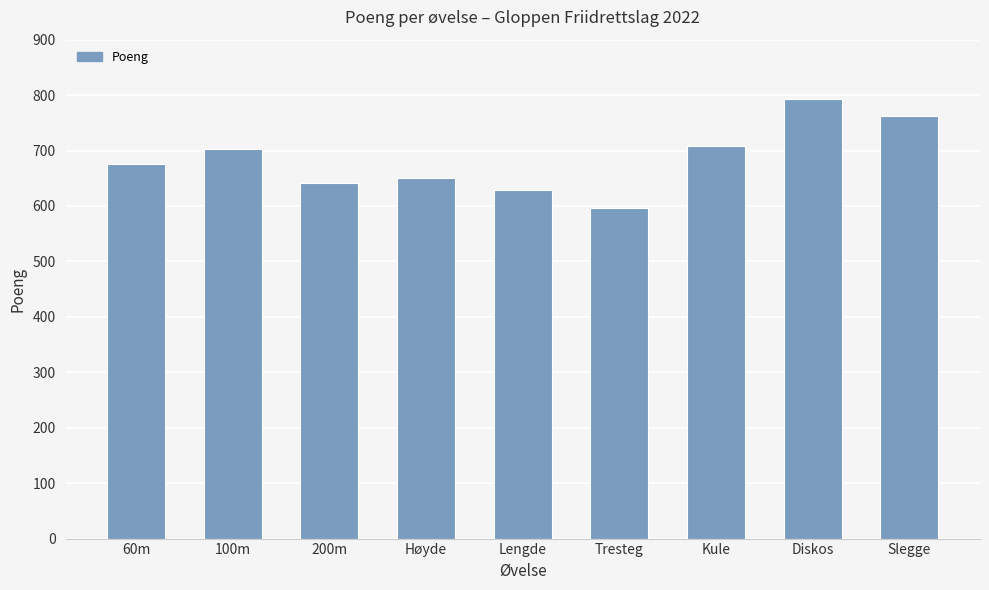

Between 100m and Tresteg, which is larger?

100m